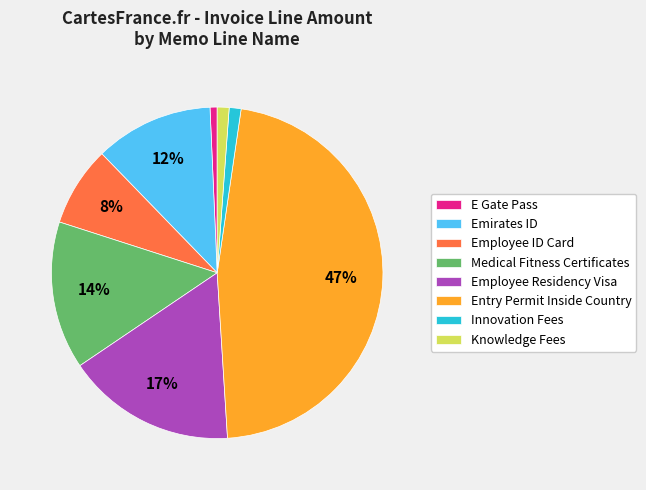

Is there any slice that represents more than half of the pie?

No